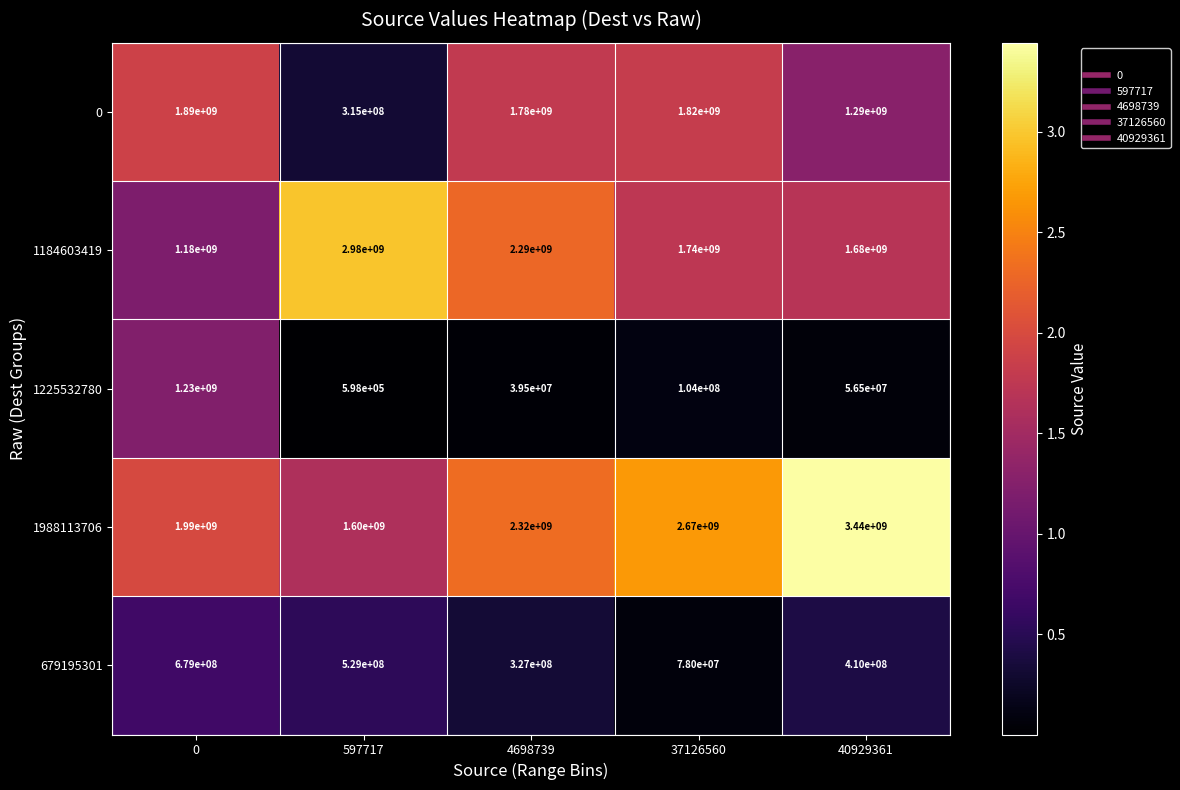

What is the sum of the 0 values at 597717 and 37126560?

2135000000